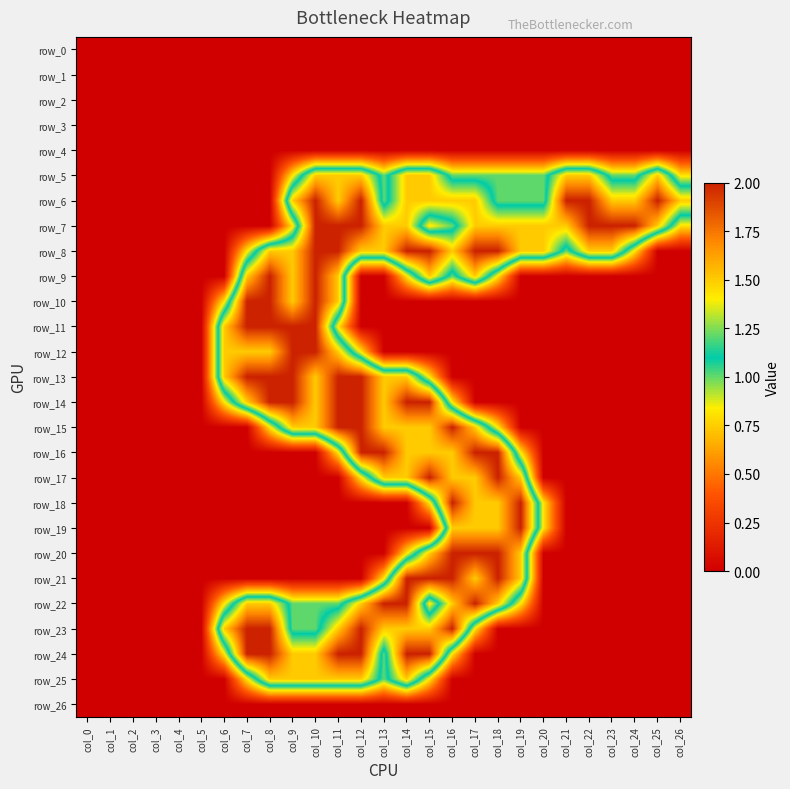

Rank the series by their maximum value, from highest to lowest.

row_6, row_7, row_8, row_9, row_10, row_11, row_12, row_13, row_14, row_15, row_16, row_17, row_18, row_19, row_20, row_21, row_22, row_23, row_24, row_5, row_25, row_0, row_1, row_2, row_3, row_4, row_26